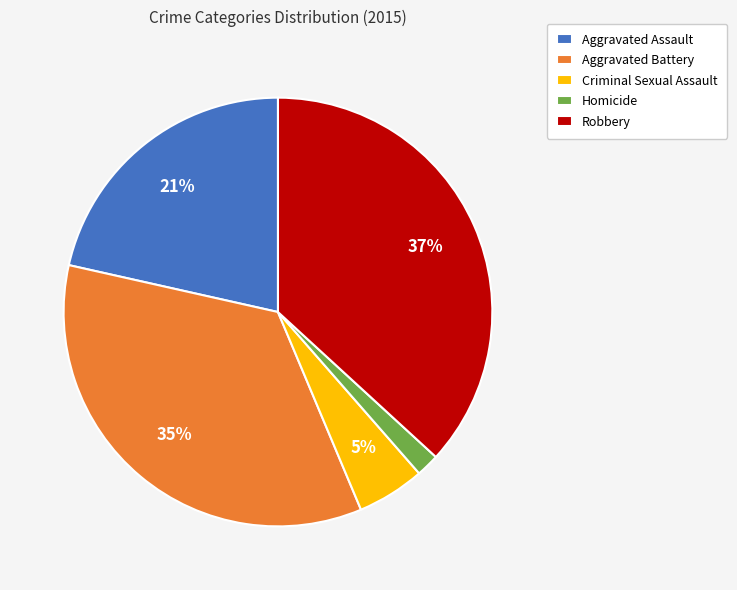

Does any single category account for the majority?

No